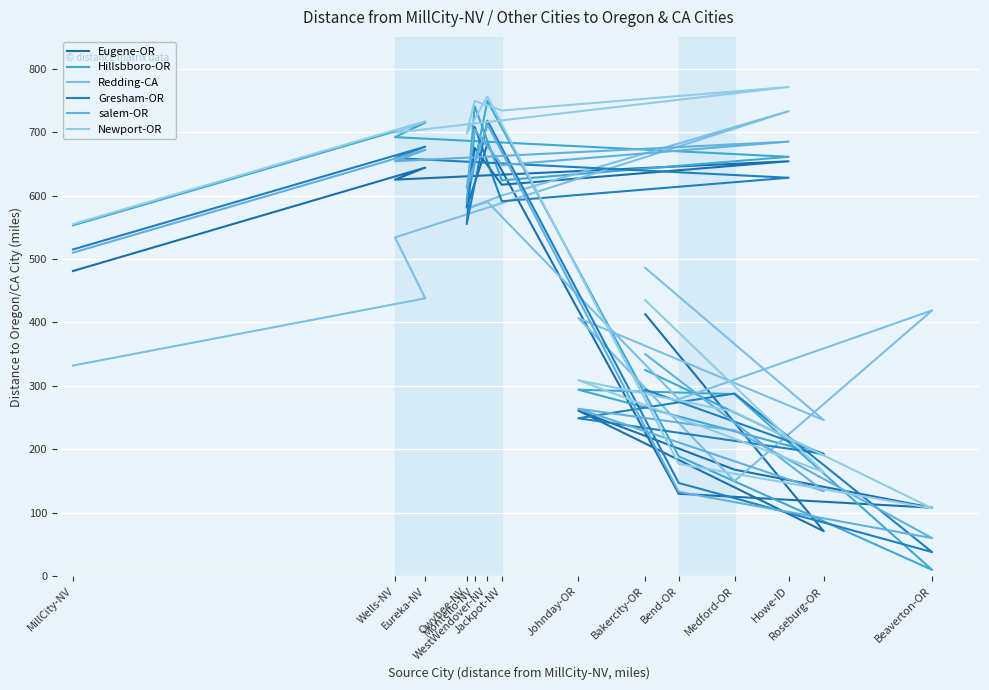

Where is the first local minimum for Redding-CA?

Owyhee-NV